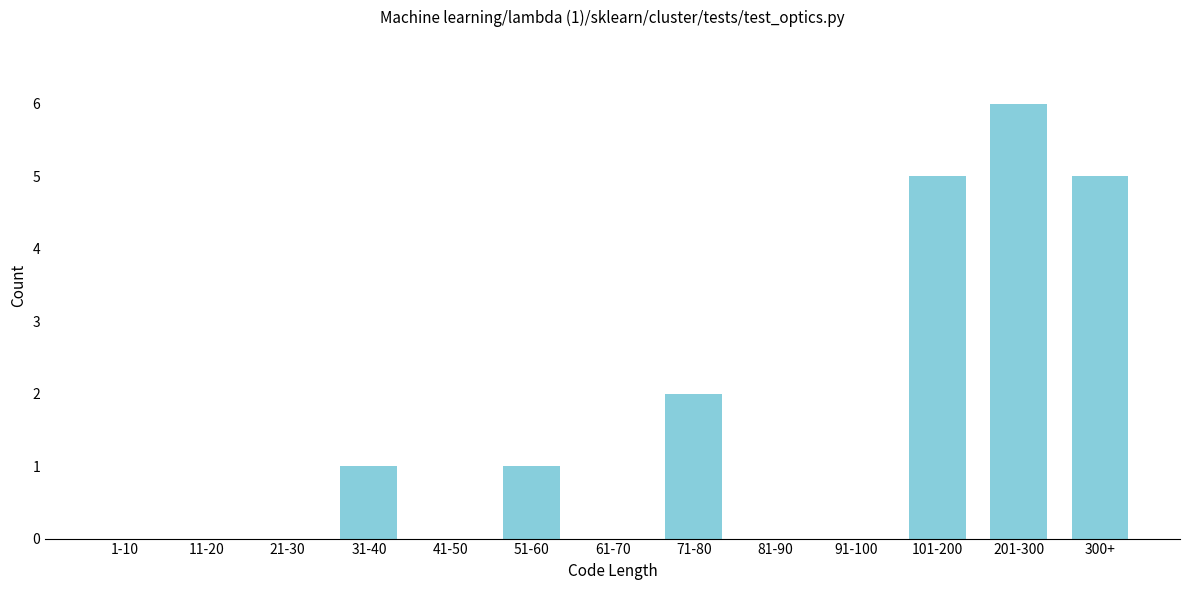

Reading left to right, what are all the values shown in this chart?

1-10=0	11-20=0	21-30=0	31-40=1	41-50=0	51-60=1	61-70=0	71-80=2	81-90=0	91-100=0	101-200=5	201-300=6	300+=5